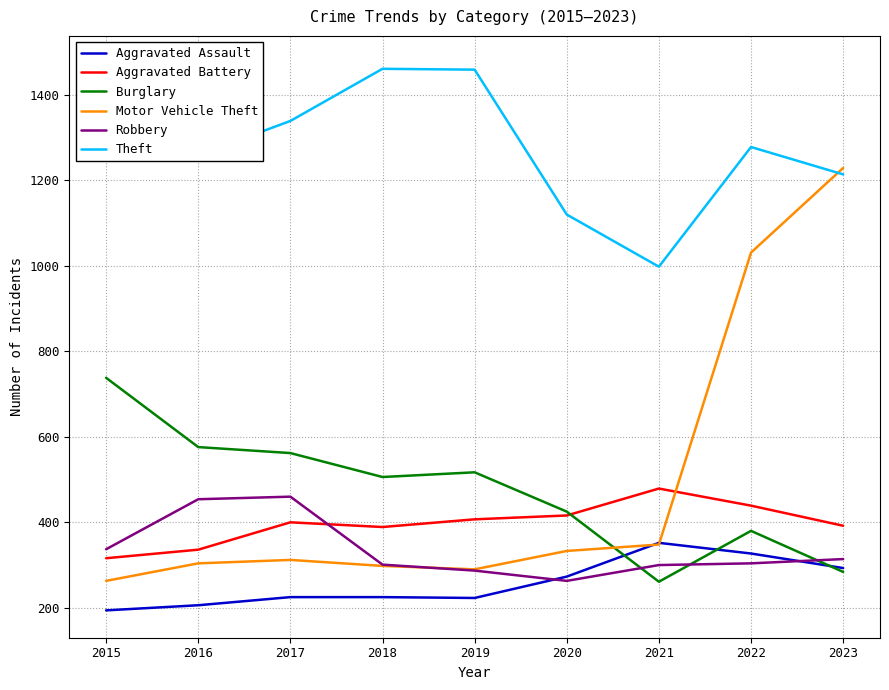

Is it true that Aggravated Assault equals 116 at 2020?

False